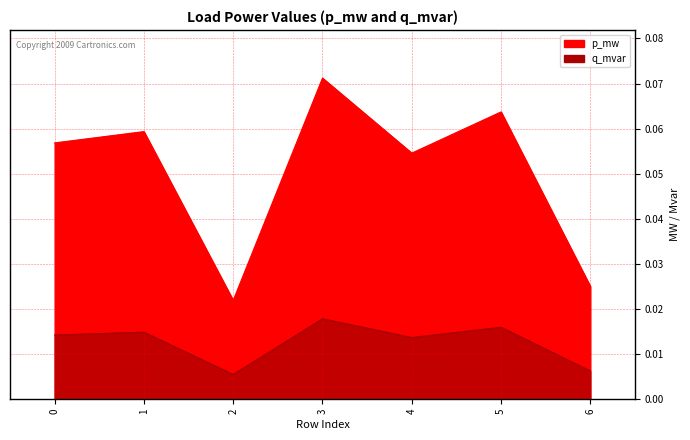

Reading left to right, list all the values displayed in this chart.

p_mw: 0.1	0.1	0.0	0.1	0.1	0.1	0.0
q_mvar: 0.0	0.0	0.0	0.0	0.0	0.0	0.0